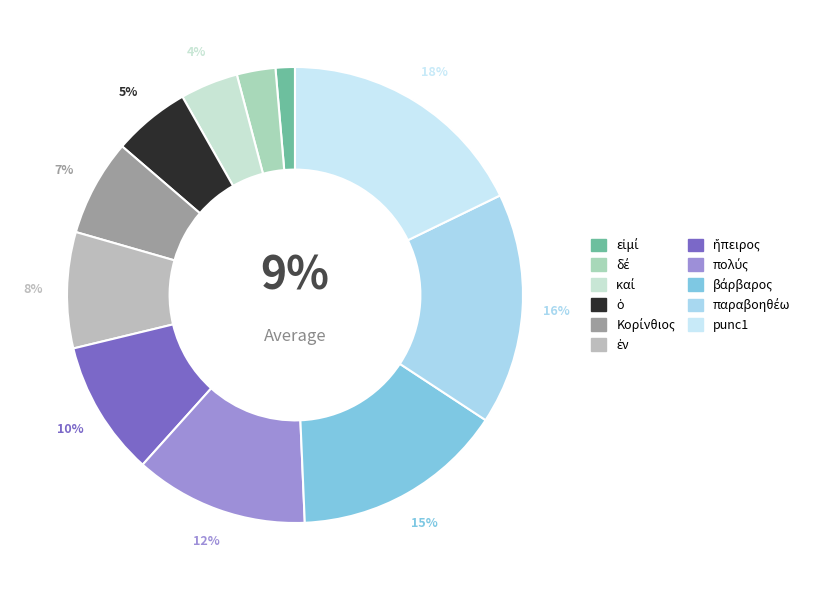

Is it true that ἤπειρος is 4% of the pie?

False